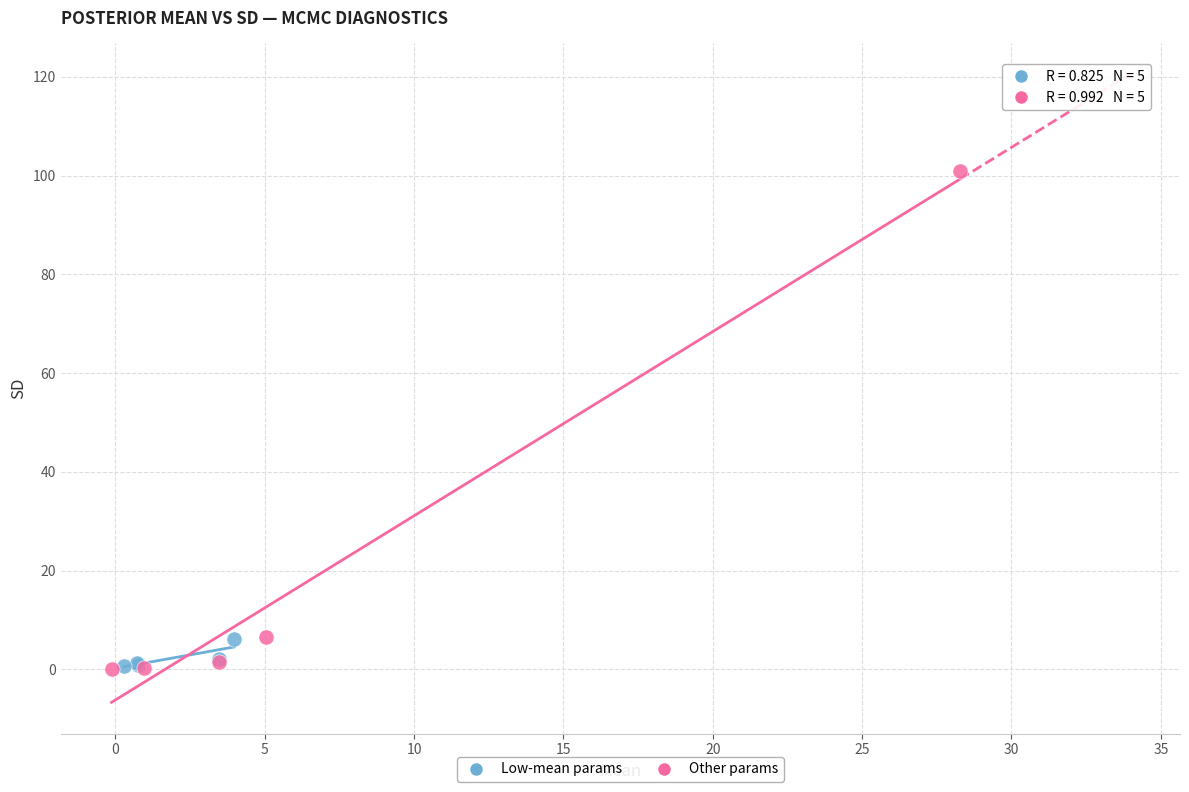

Which series has the widest spread of Y values?

Other params